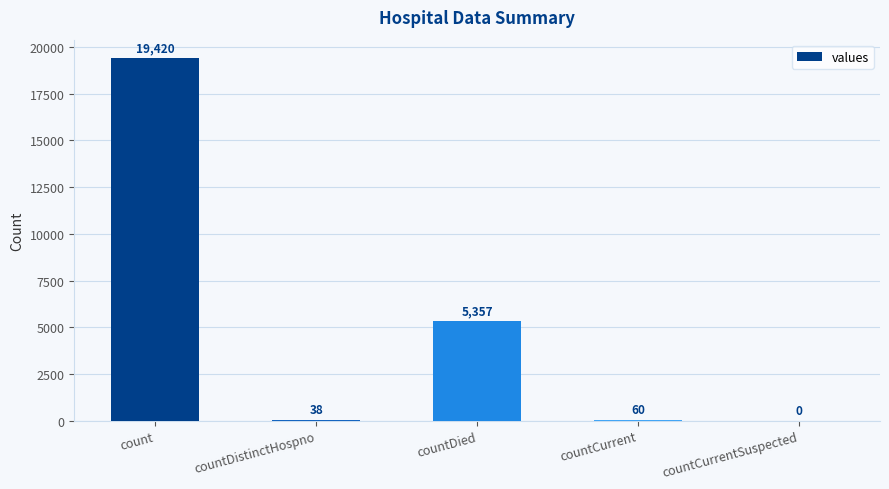

What is the ratio of the value at countDistinctHospno to the value at countCurrent?

0.6